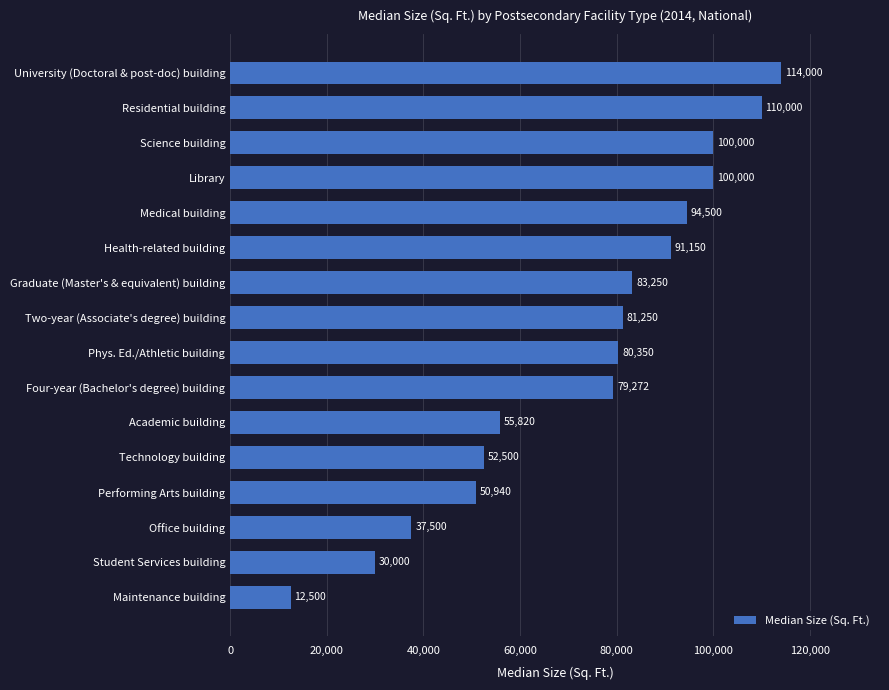

What is the smallest value displayed?

12500